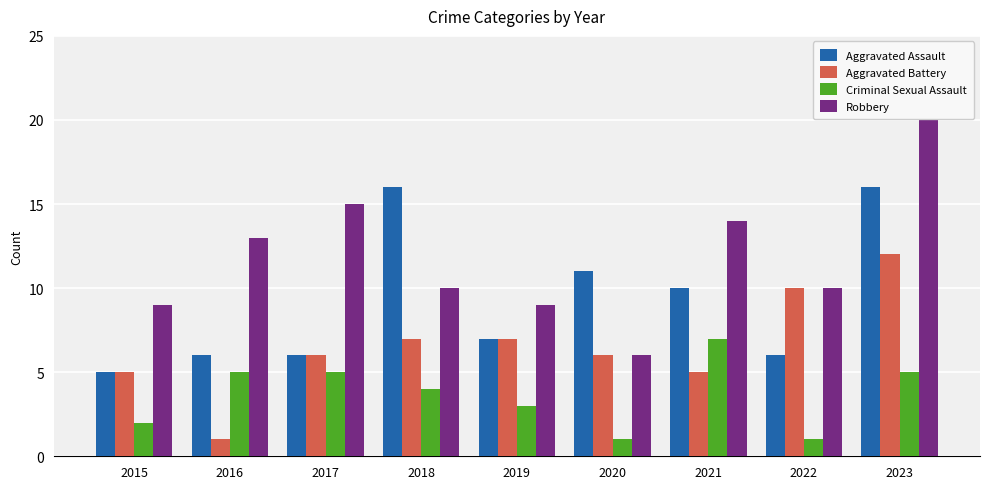

How many groups of bars are there?

9